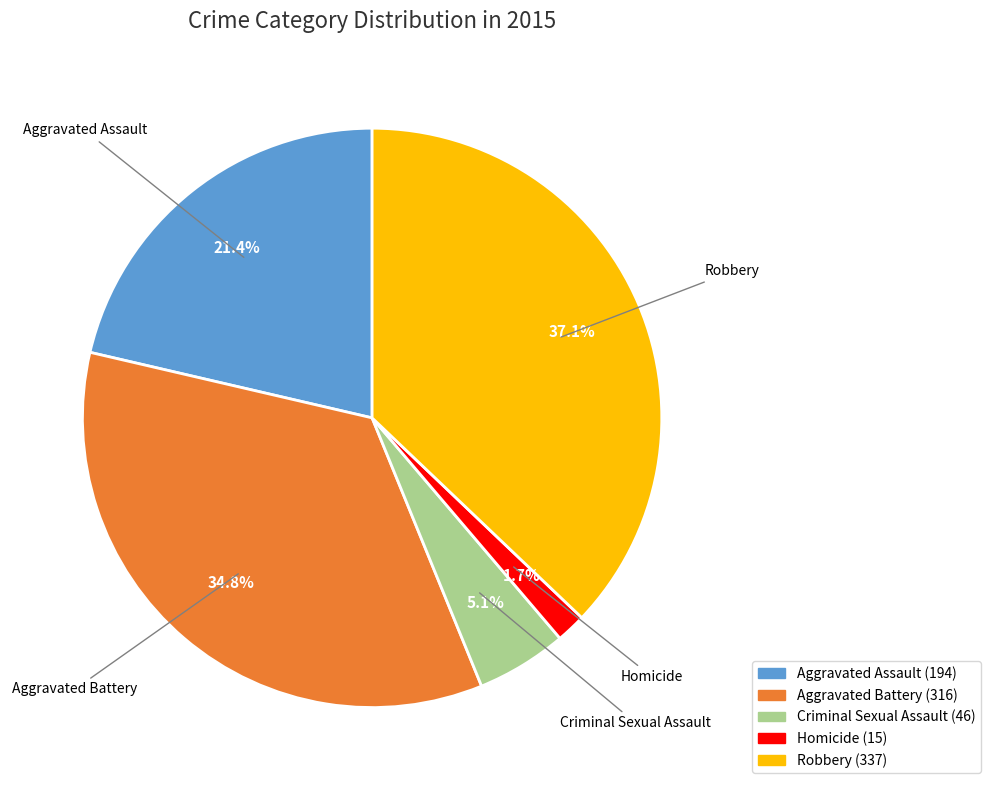

Rank the categories by value from lowest to highest.

Homicide, Criminal Sexual Assault, Aggravated Assault, Aggravated Battery, Robbery